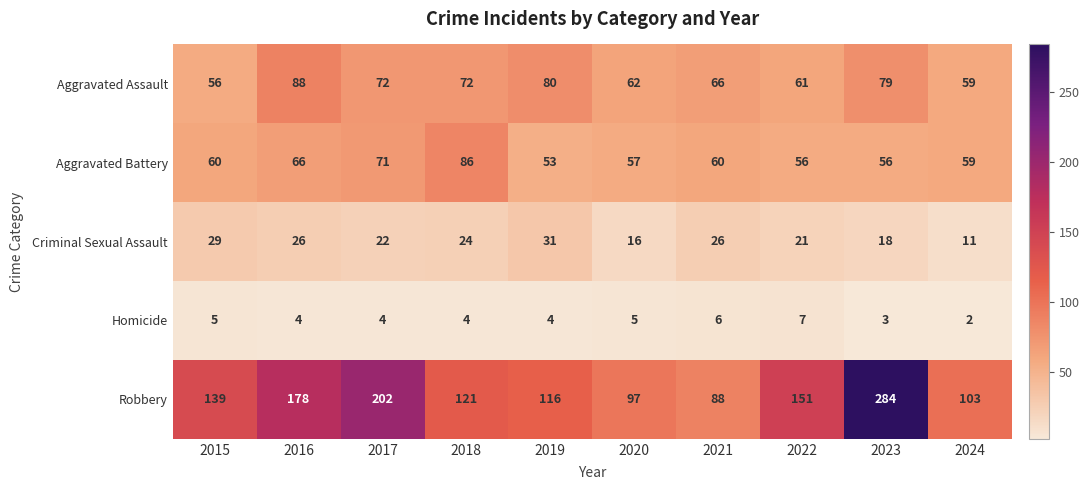

What is the difference between the second highest and second lowest values in the Robbery series?

105